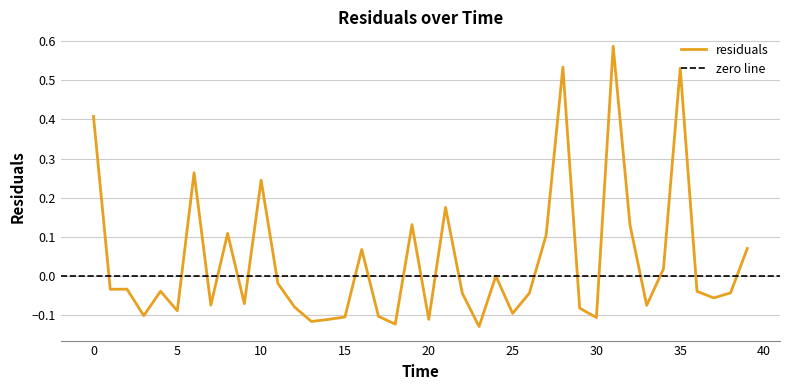

Is it true that the value at 20.0 is -0.1?

True